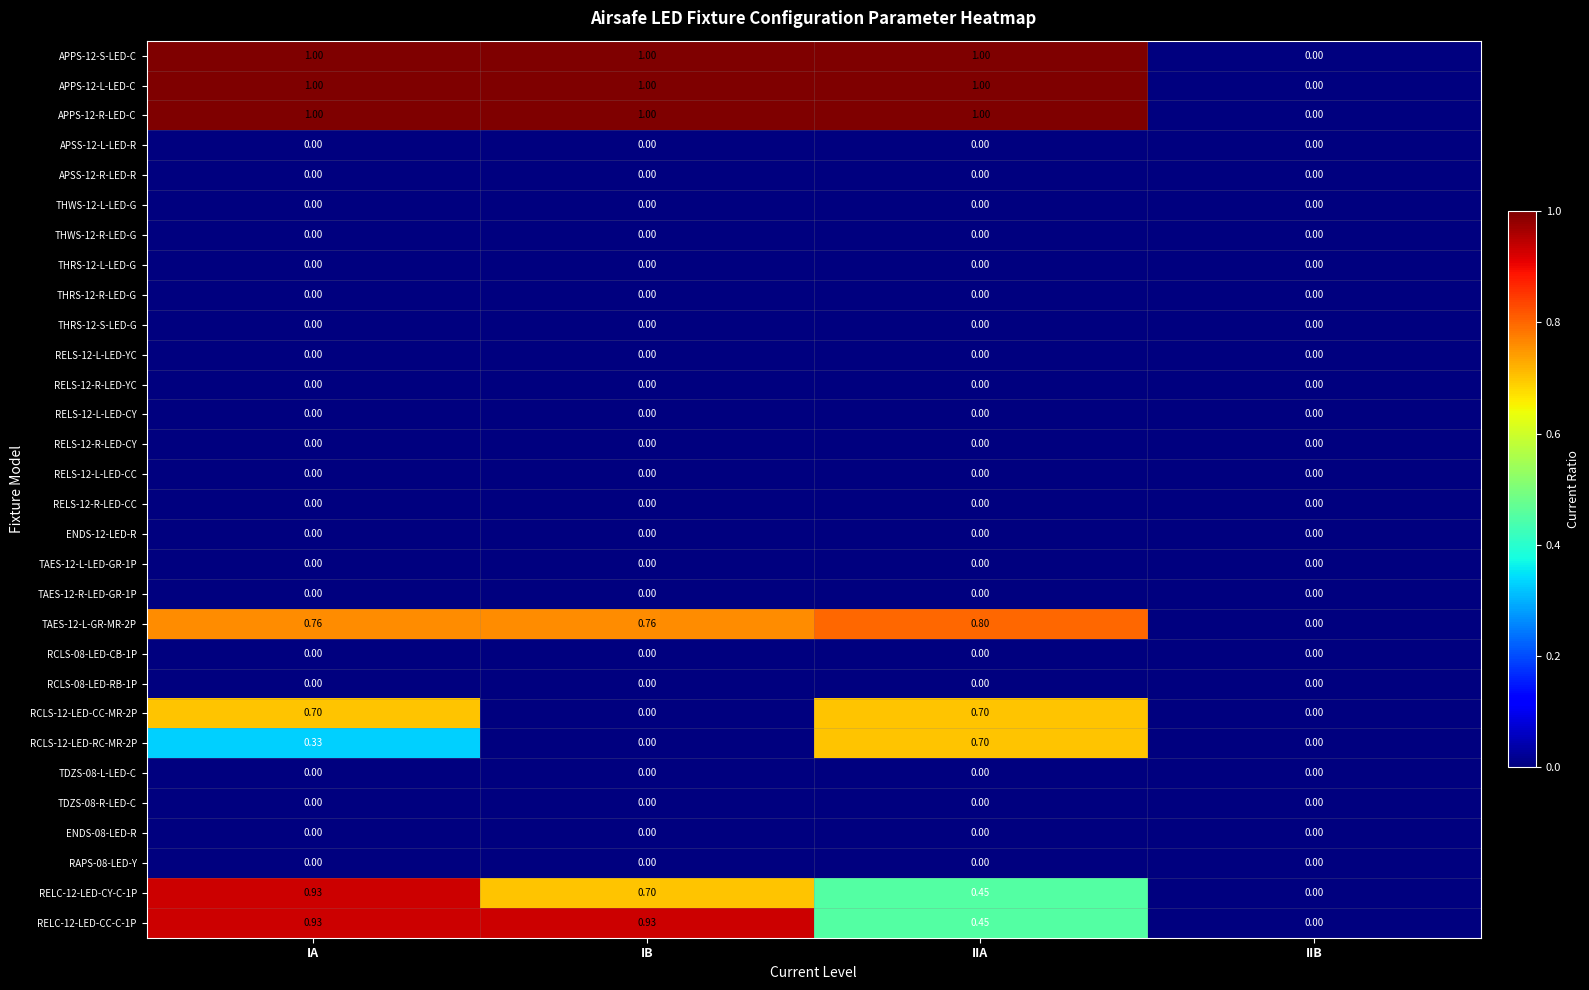

At which category is the sum across all series the highest?

IA